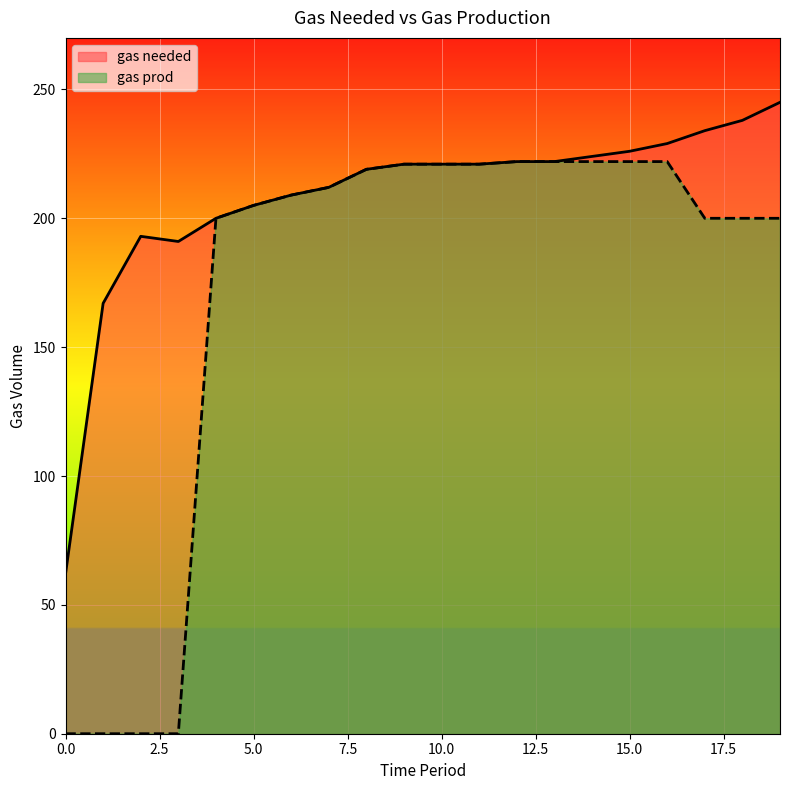

Rank the series at 11 from highest to lowest value.

gas needed, gas prod